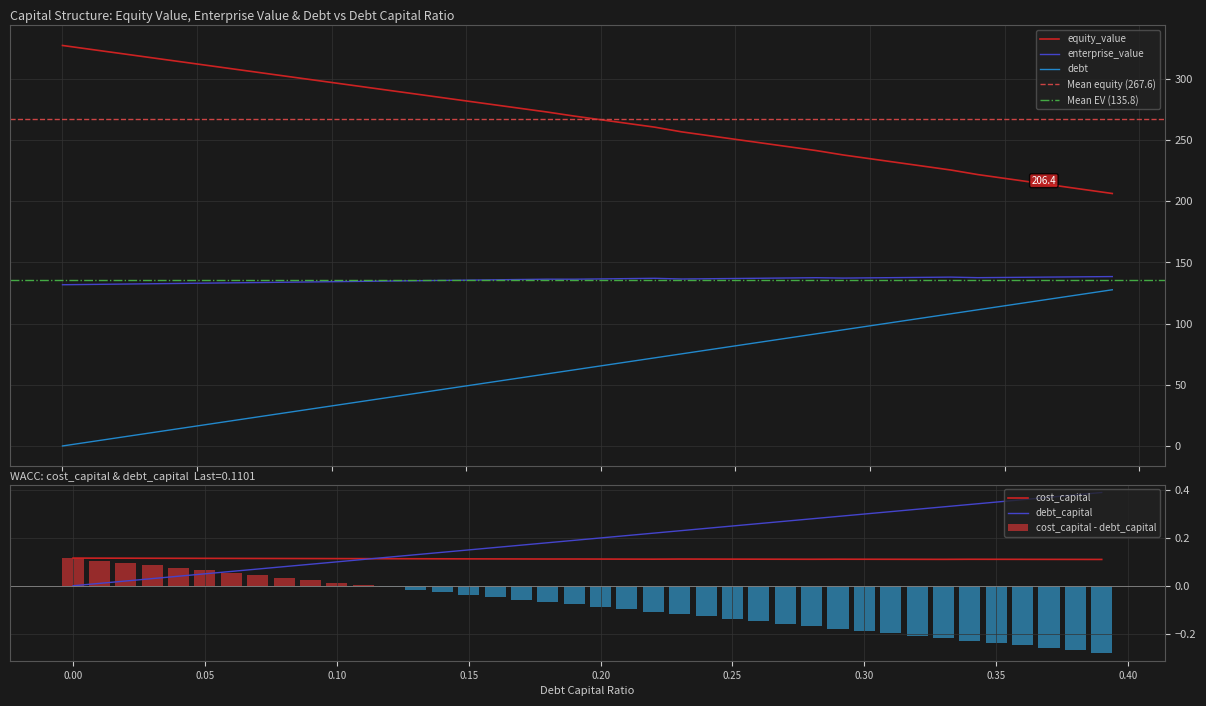

How many categories are shown in the chart?

40